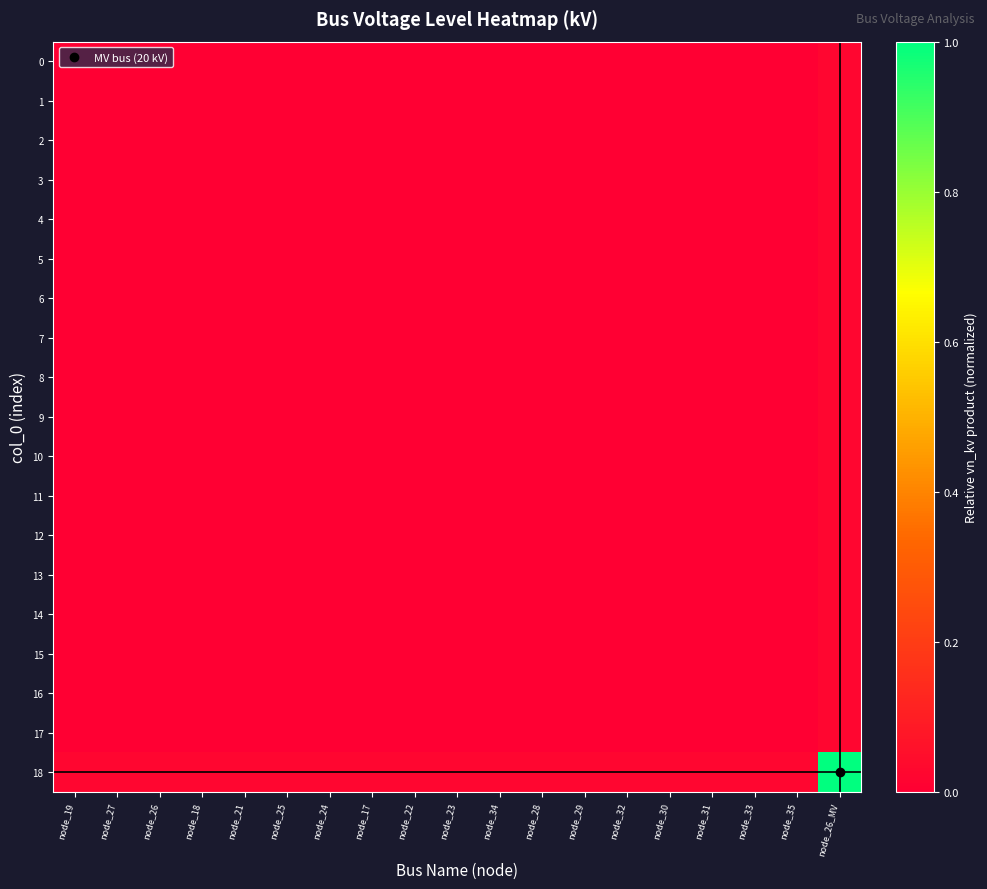

At which category is the sum across all series the highest?

node_26_MV